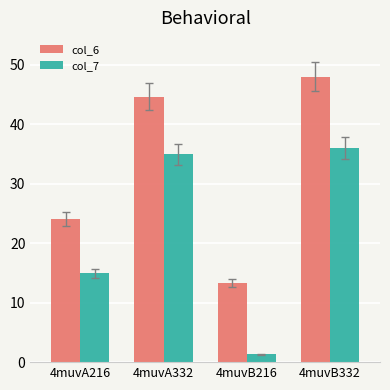

Where is col_6 nearest to the value 30?

4muvA216